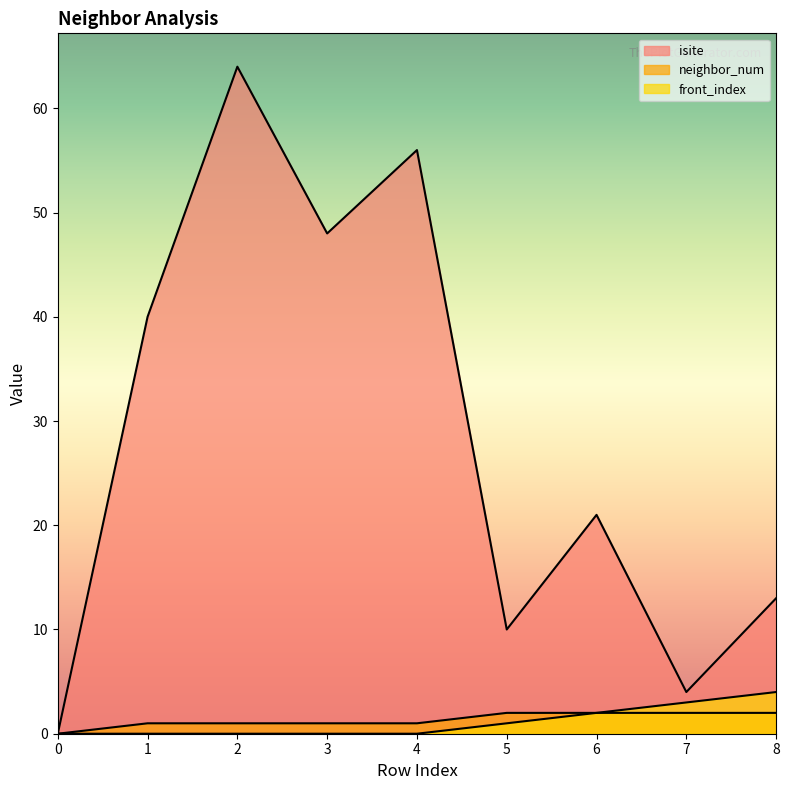

At which label does isite first exceed 21?

1